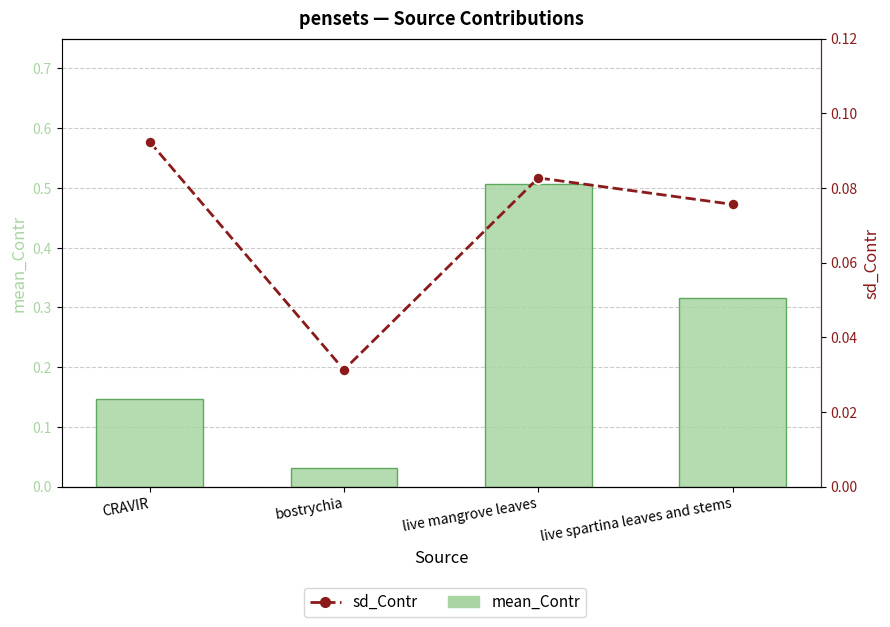

Which category has the lowest value across all series?

bostrychia